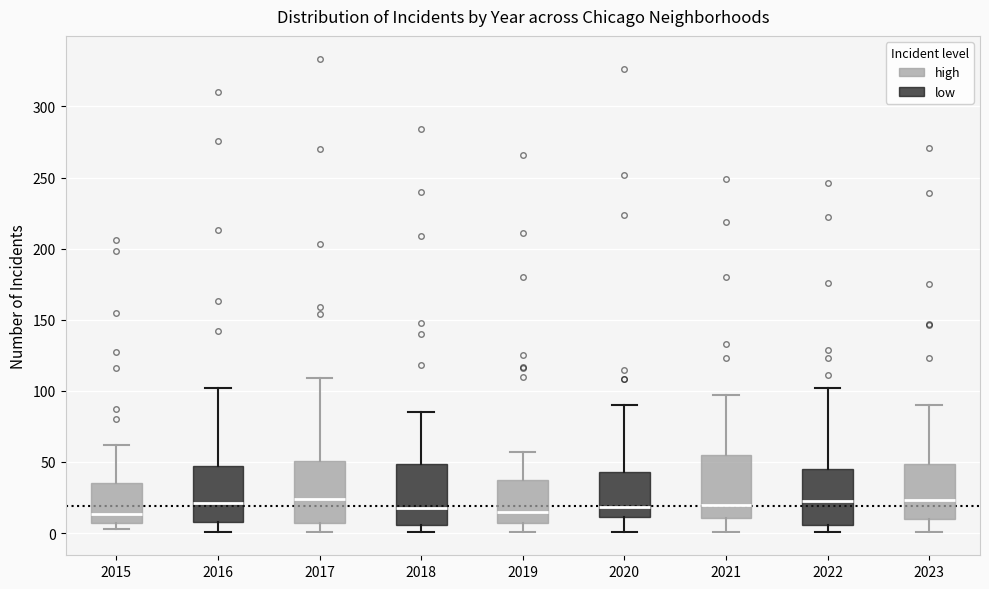

Reading left to right, transcribe this box plot: for each box, give where its median line is, the range the box spans, and where its two whiskers end, as read against the y-axis. The values are not printed on the chart, so give them approximately, as read against the axis.

2015: median 15, box 5 to 35, whiskers 5 (just below the box's lower edge) to 60
2016: median 20, box 10 to 45, whiskers 0 to 100
2017: median 25, box 5 to 50, whiskers 0 to 110
2018: median 20, box 5 to 50, whiskers 0 to 85
2019: median 15, box 5 to 35, whiskers 0 to 55
2020: median 20, box 10 to 45, whiskers 0 to 90
2021: median 20, box 10 to 55, whiskers 0 to 95
2022: median 25, box 5 to 45, whiskers 0 to 100
2023: median 25, box 10 to 50, whiskers 0 to 90